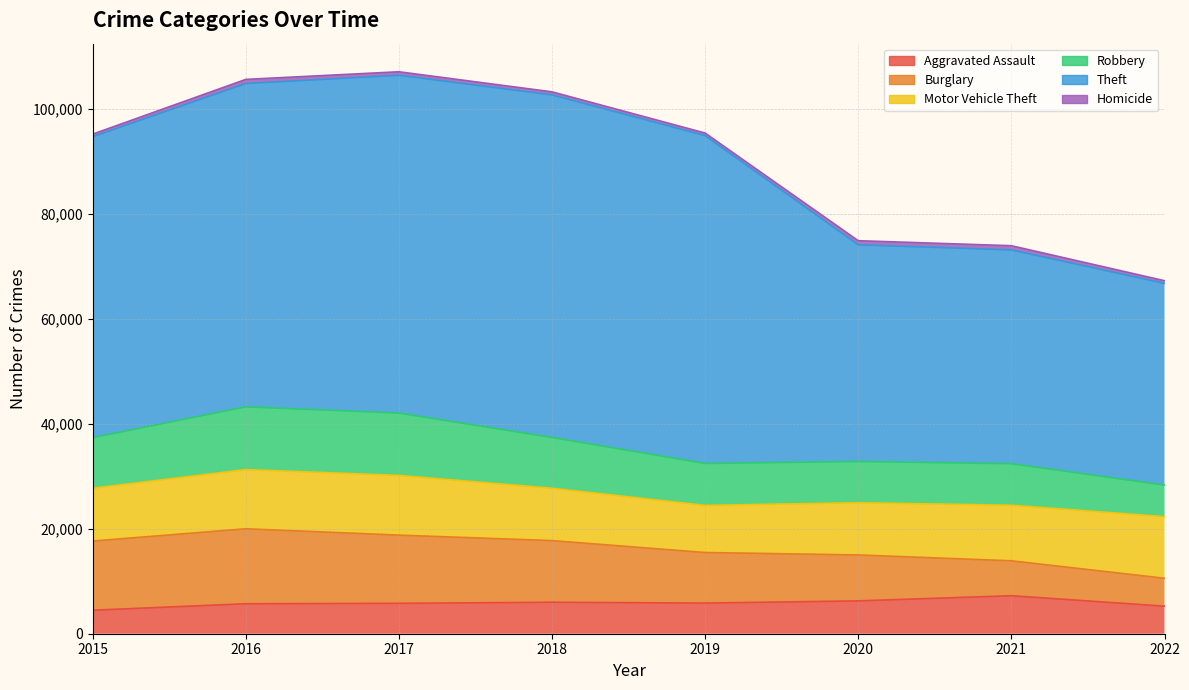

Reading left to right, what are all the values shown in this chart?

Aggravated Assault: 4480	5712	5793	6001	5840	6263	7241	5260
Burglary: 13184	14289	13001	11746	9639	8754	6655	5313
Motor Vehicle Theft: 10068	11286	11380	9983	8978	9953	10590	11744
Robbery: 9638	11960	11880	9679	7994	7855	7920	6014
Theft: 57350	61618	64380	65282	62478	41298	40746	38442
Homicide: 496	786	672	589	498	785	801	510